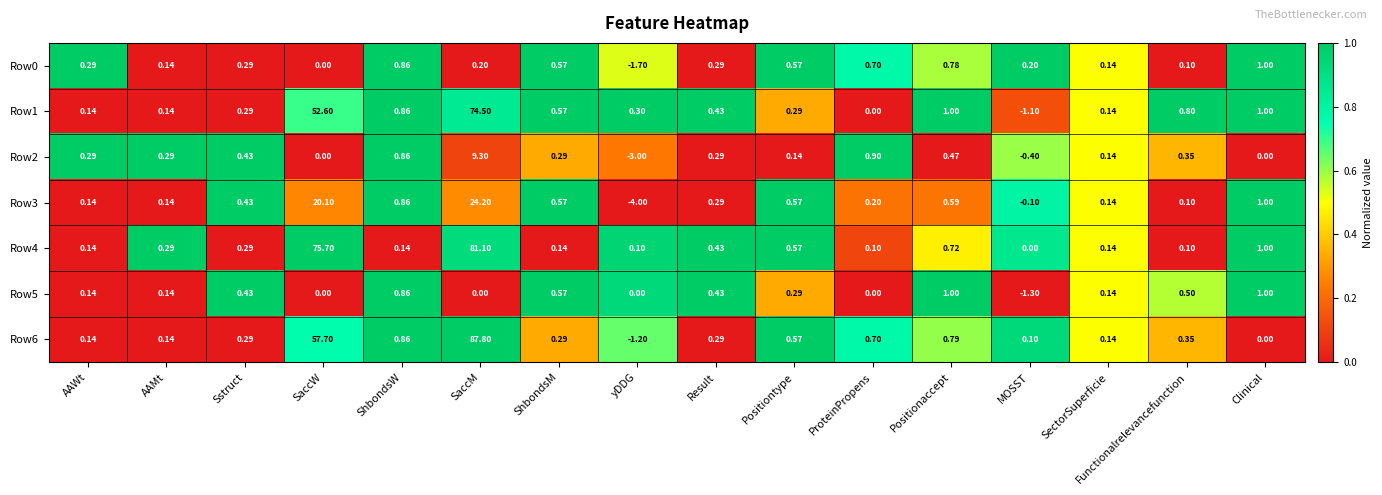

Is the value of Row2 at Clinical greater than the value of Row0 at Sstruct?

No